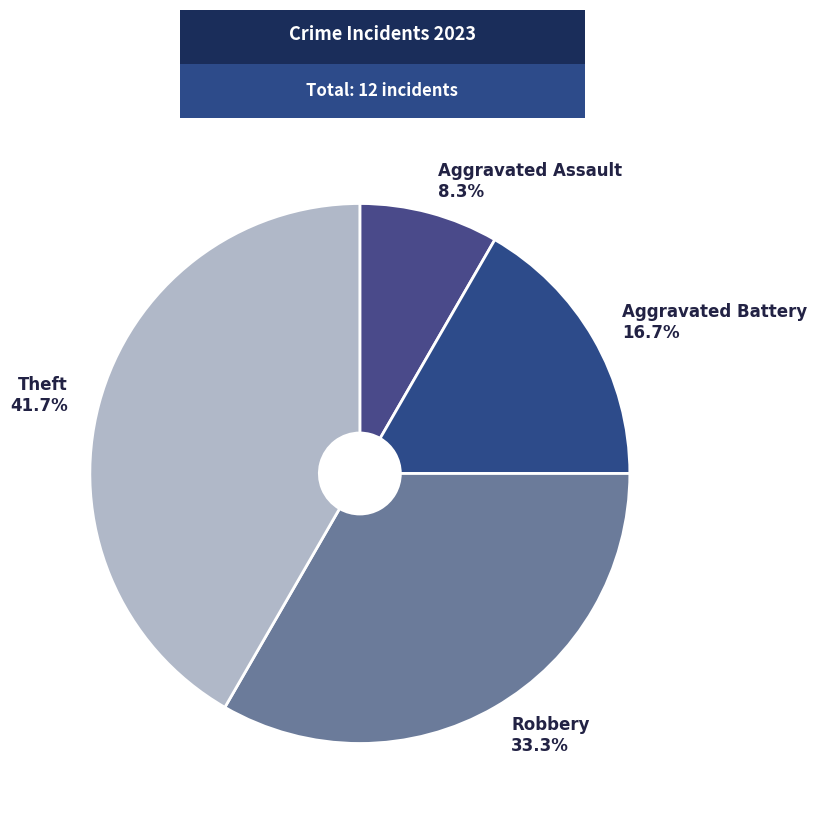

Is the sum of Robbery and Aggravated Assault greater than half?

No